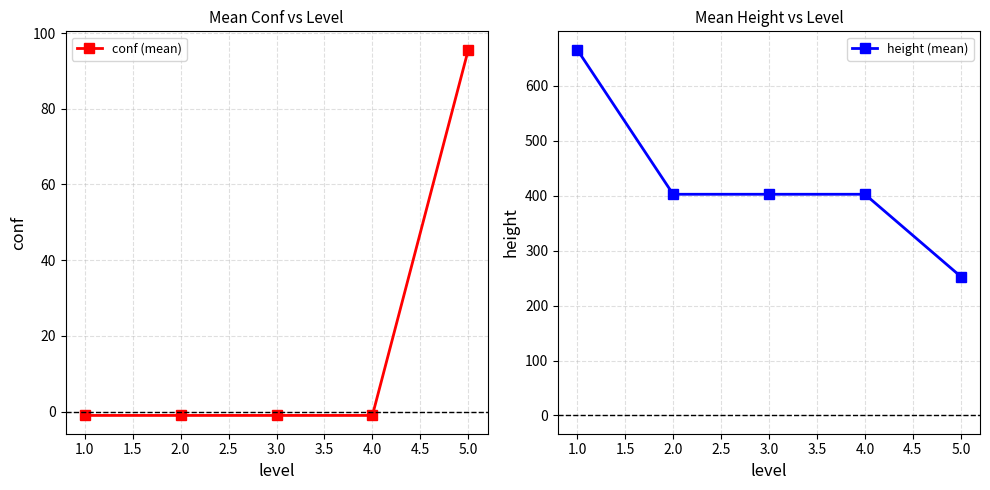

Rank the series by their average value, from lowest to highest.

conf (mean), height (mean)